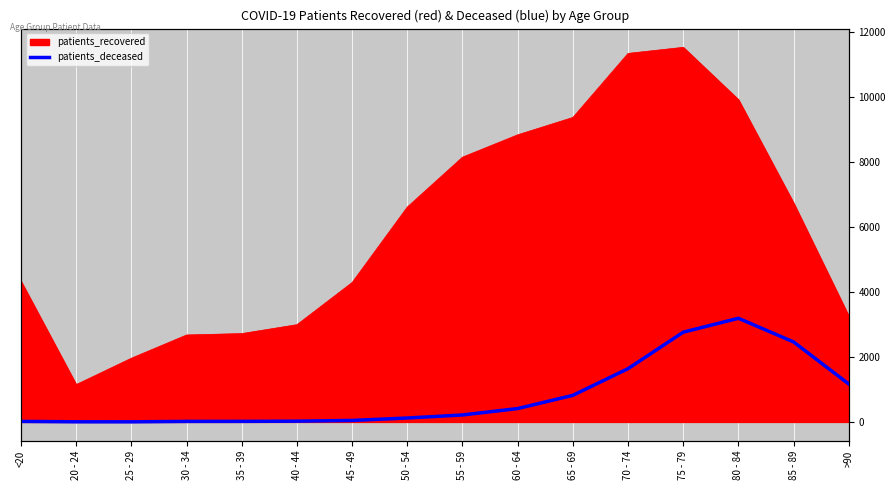

How many data points are less than 214?

8